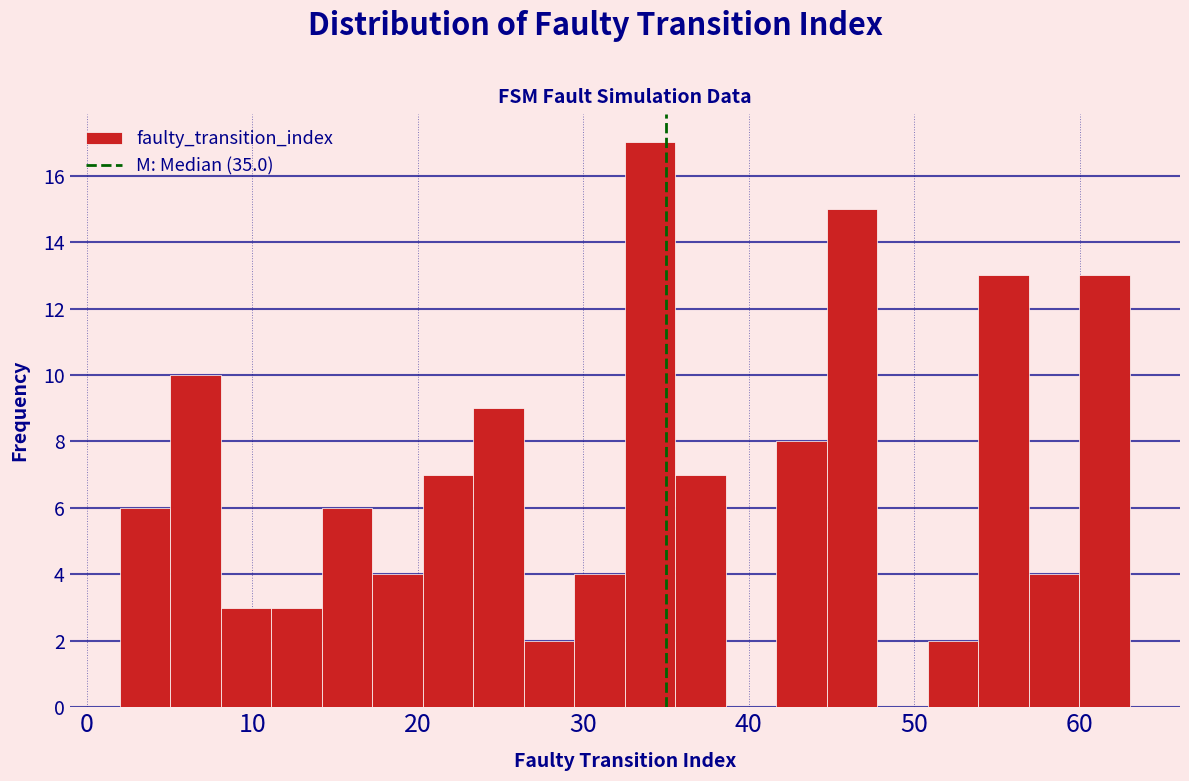

Read against the x-axis, roughly where is the centre of the tallest bar?

34